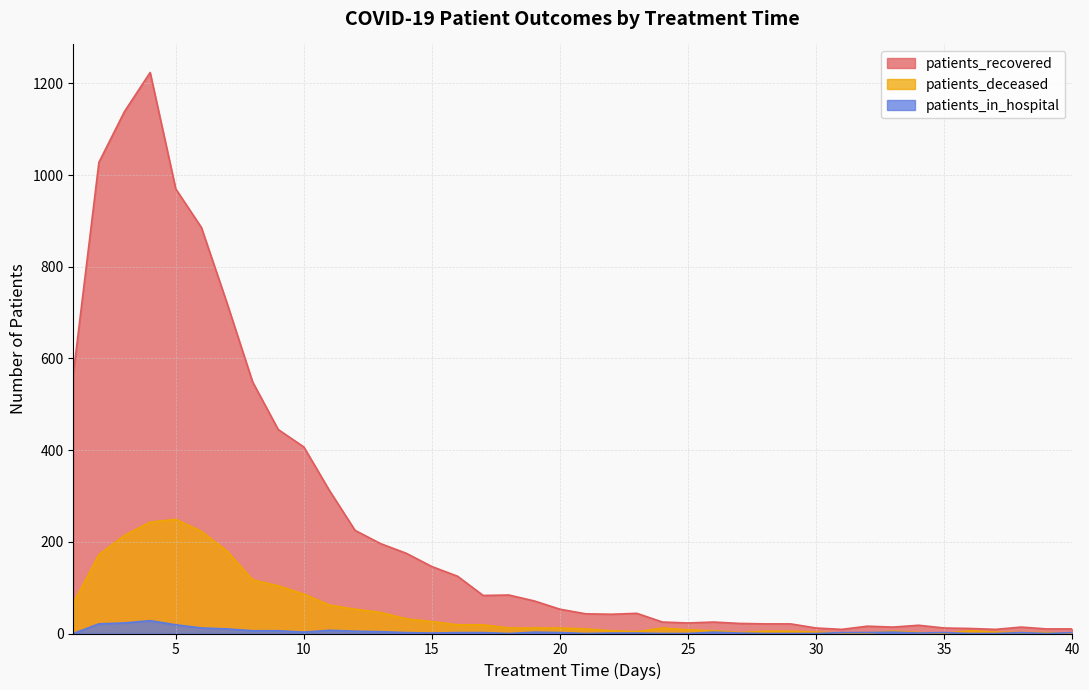

Reading right to left, extract all data points from this chart.

patients_recovered: 40=10	39=10	38=14	37=9	36=11	35=12	34=18	33=14	32=16	31=9	30=12	29=21	28=21	27=22	26=25	25=23	24=25	23=44	22=42	21=43	20=53	19=71	18=84	17=83	16=125	15=146	14=175	13=196	12=225	11=312	10=407	9=445	8=549	7=721	6=886	5=970	4=1224	3=1139	2=1028	1=566
patients_deceased: 40=0	39=2	38=2	37=3	36=6	35=0	34=2	33=5	32=1	31=1	30=3	29=5	28=5	27=2	26=6	25=8	24=12	23=4	22=6	21=10	20=12	19=12	18=12	17=19	16=19	15=26	14=32	13=46	12=53	11=62	10=86	9=104	8=117	7=180	6=223	5=249	4=243	3=214	2=172	1=66
patients_in_hospital: 40=2	39=0	38=2	37=0	36=0	35=2	34=1	33=3	32=2	31=2	30=0	29=0	28=0	27=1	26=3	25=0	24=0	23=1	22=1	21=0	20=2	19=3	18=0	17=2	16=2	15=1	14=2	13=4	12=5	11=7	10=3	9=6	8=6	7=10	6=12	5=19	4=28	3=23	2=21	1=0